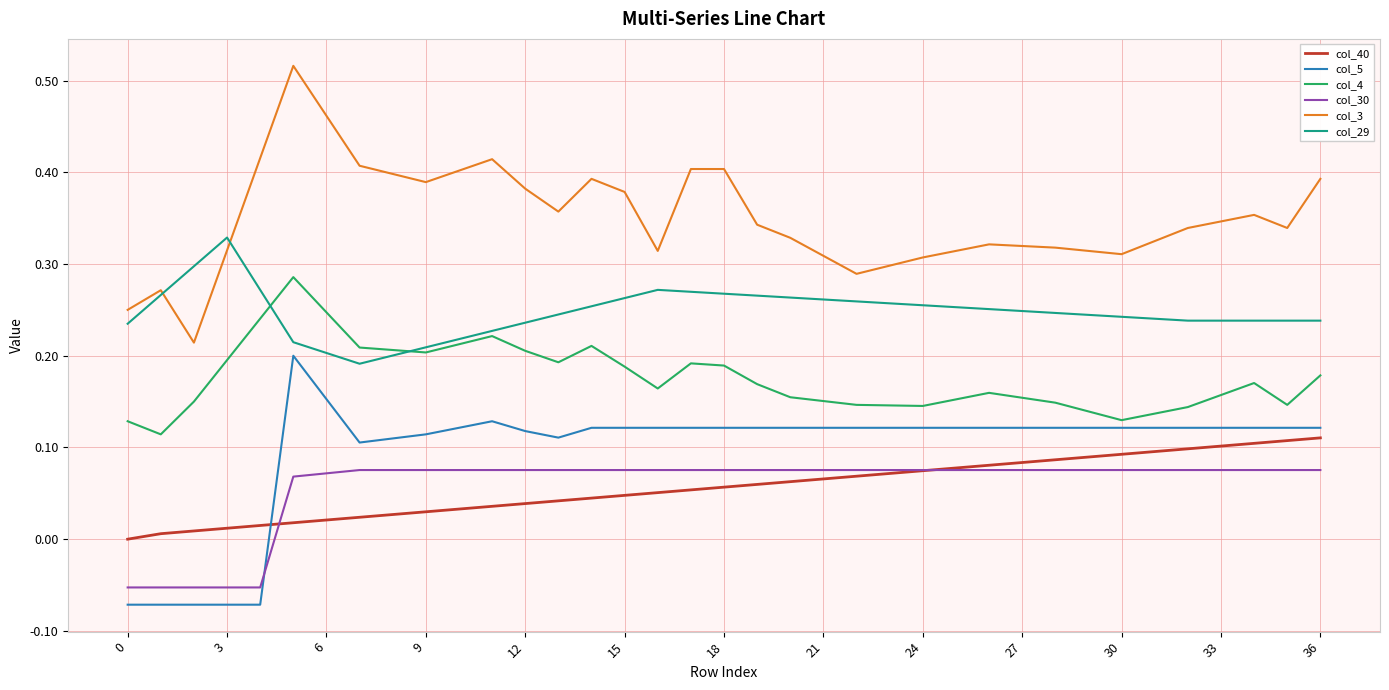

Does the chart have visible grid lines?

Yes